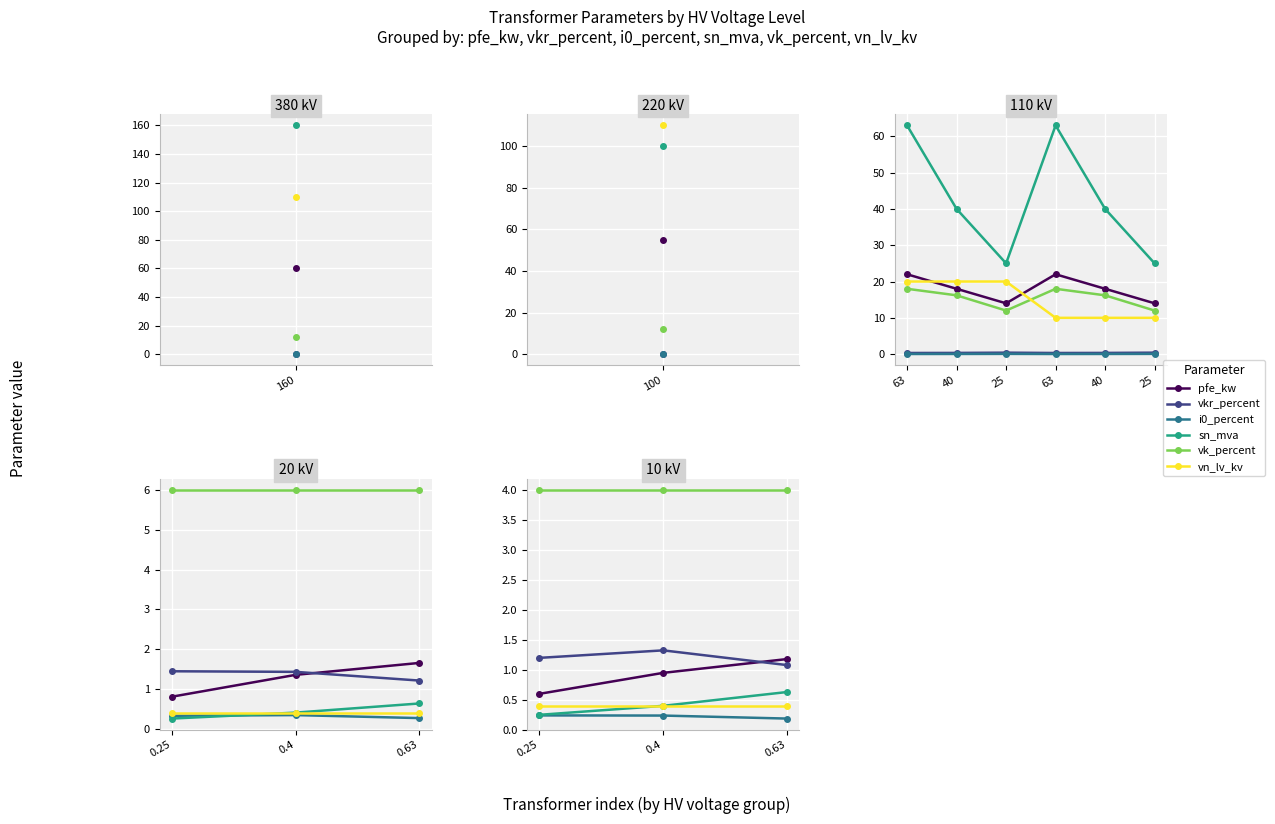

Is it true that sn_mva equals 0.4 at 0.25?

False